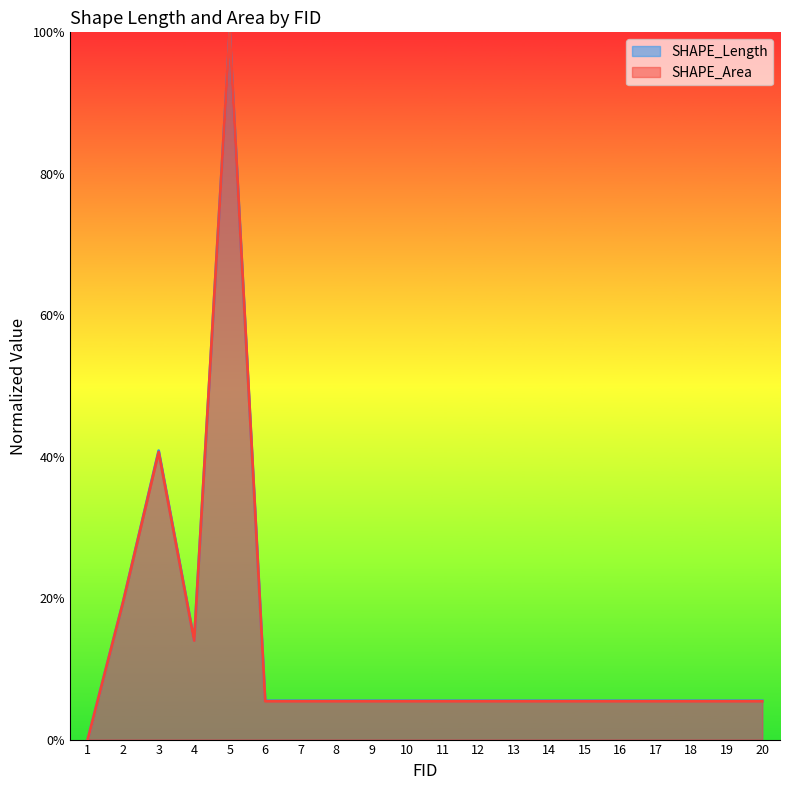

What are all the series names shown in the legend?

SHAPE_Length, SHAPE_Area